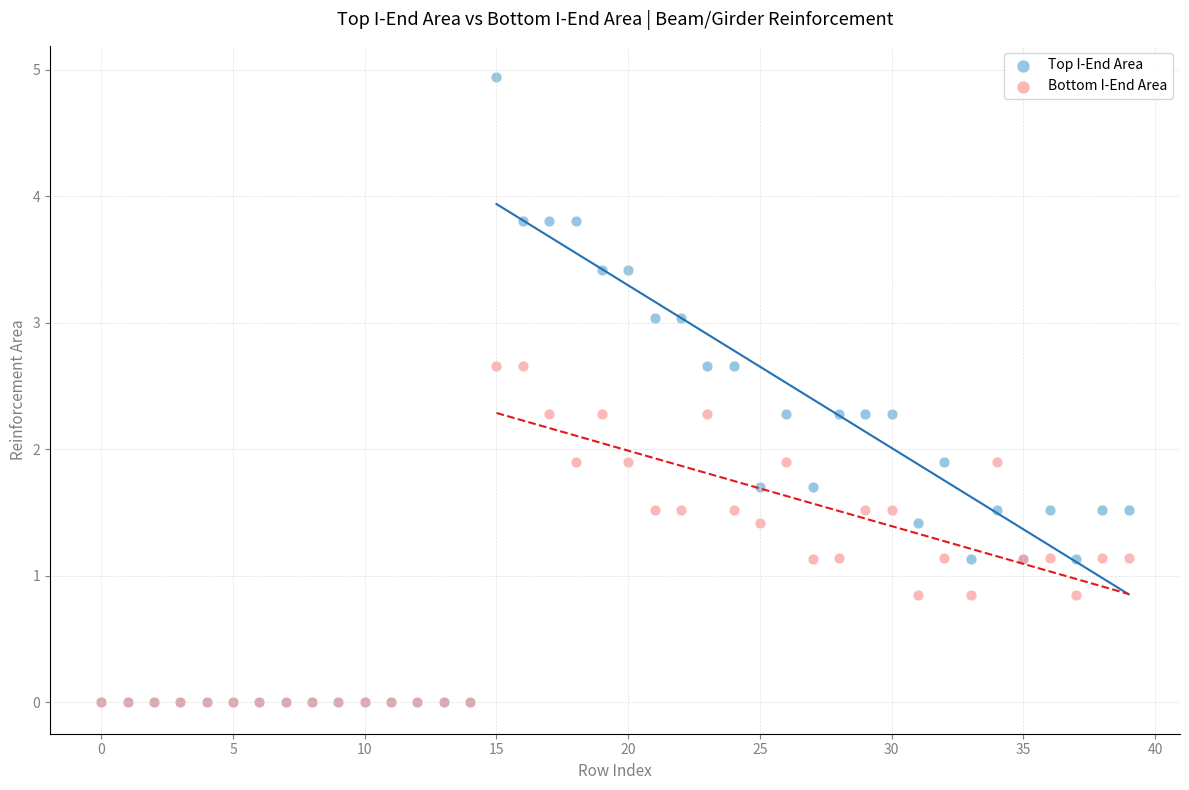

Which series has the widest spread of Y values?

Top I-End Area